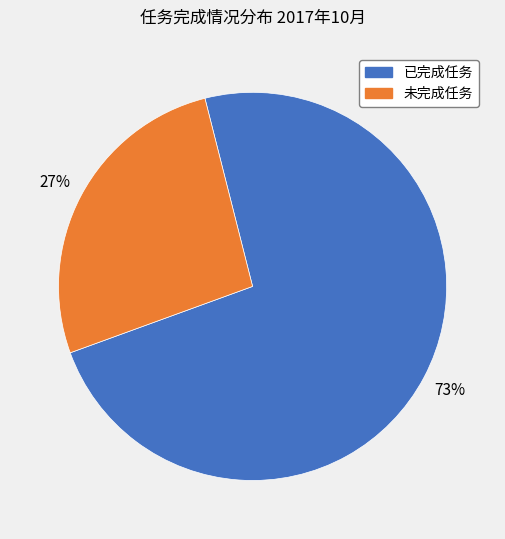

To the nearest percent, what is the average slice percentage?

50%